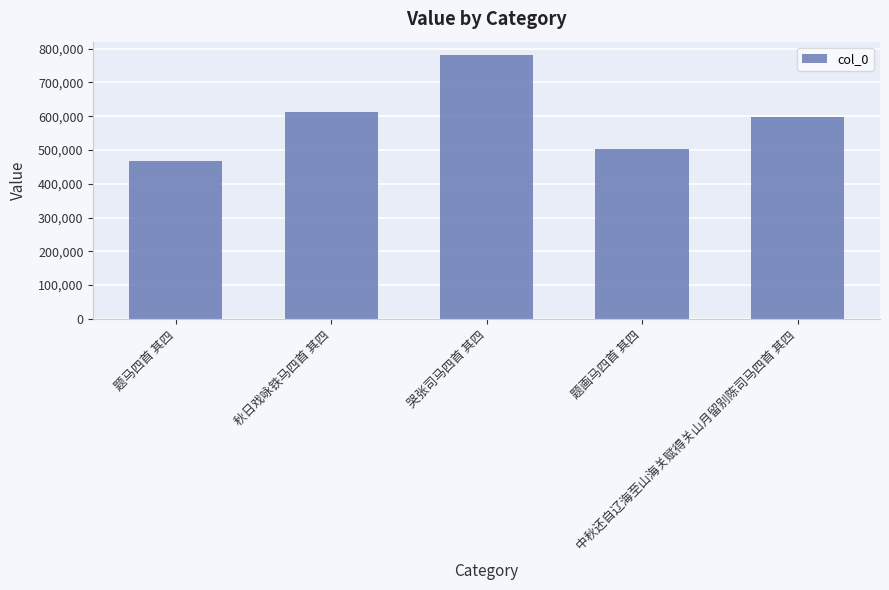

The chart shows a value of 812886 at 题画马四首 其四. True or false?

False